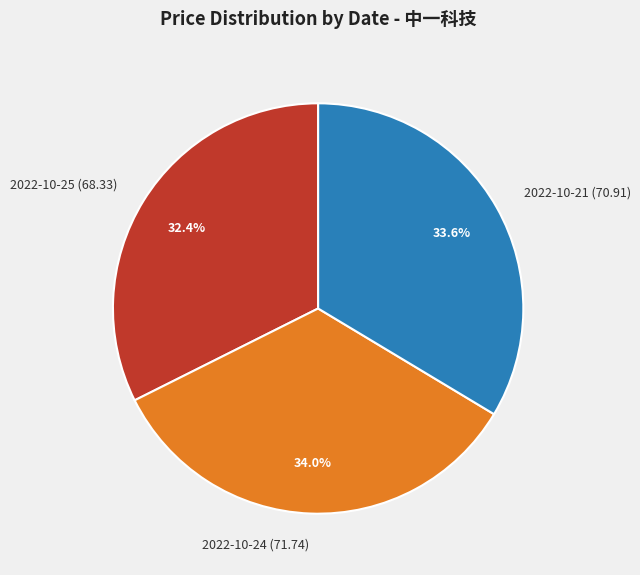

What is the smallest slice in the pie chart?

2022-10-25 (68.33)